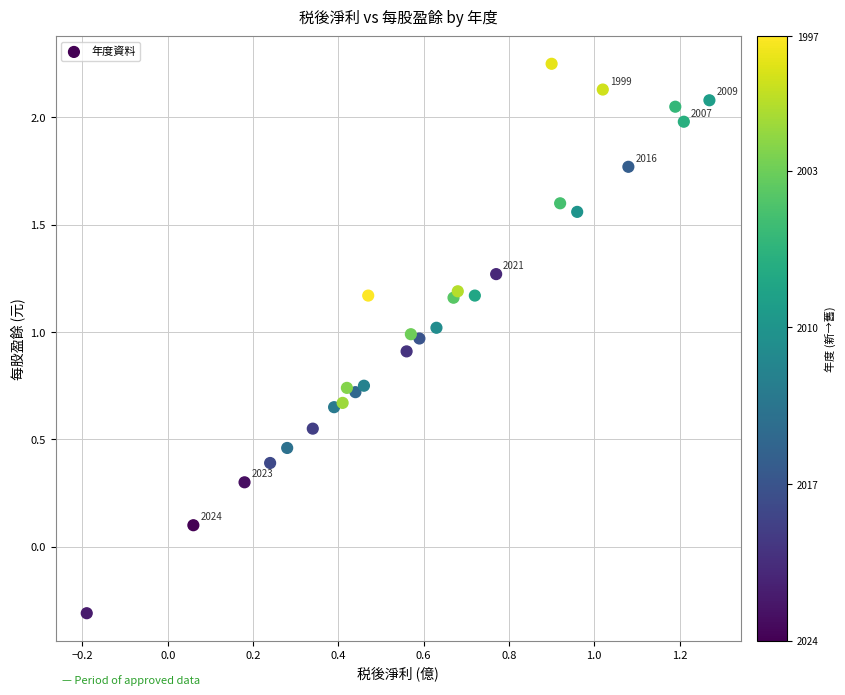

What is the range of X values (max minus min)?

1.5